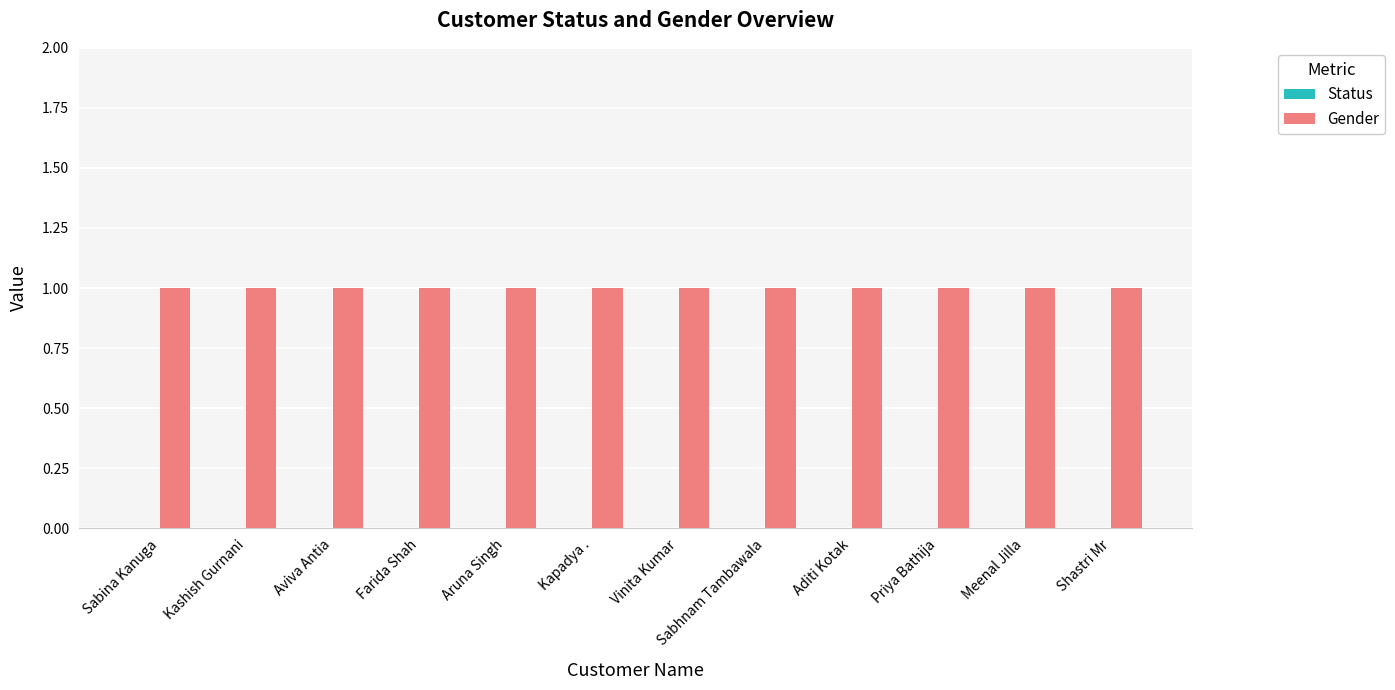

Rank the series by their maximum value, from lowest to highest.

Status, Gender